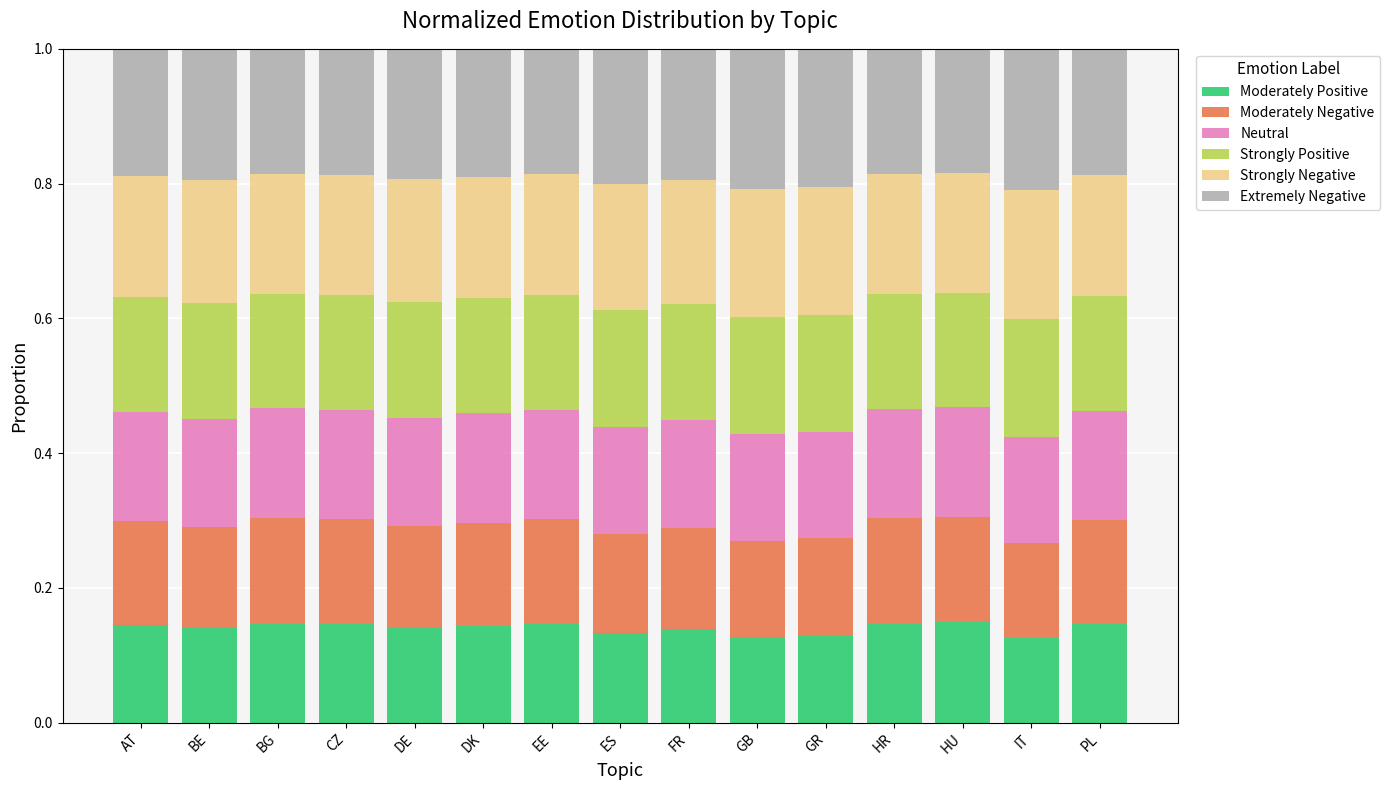

What is the total value across all series at HU?

1.0